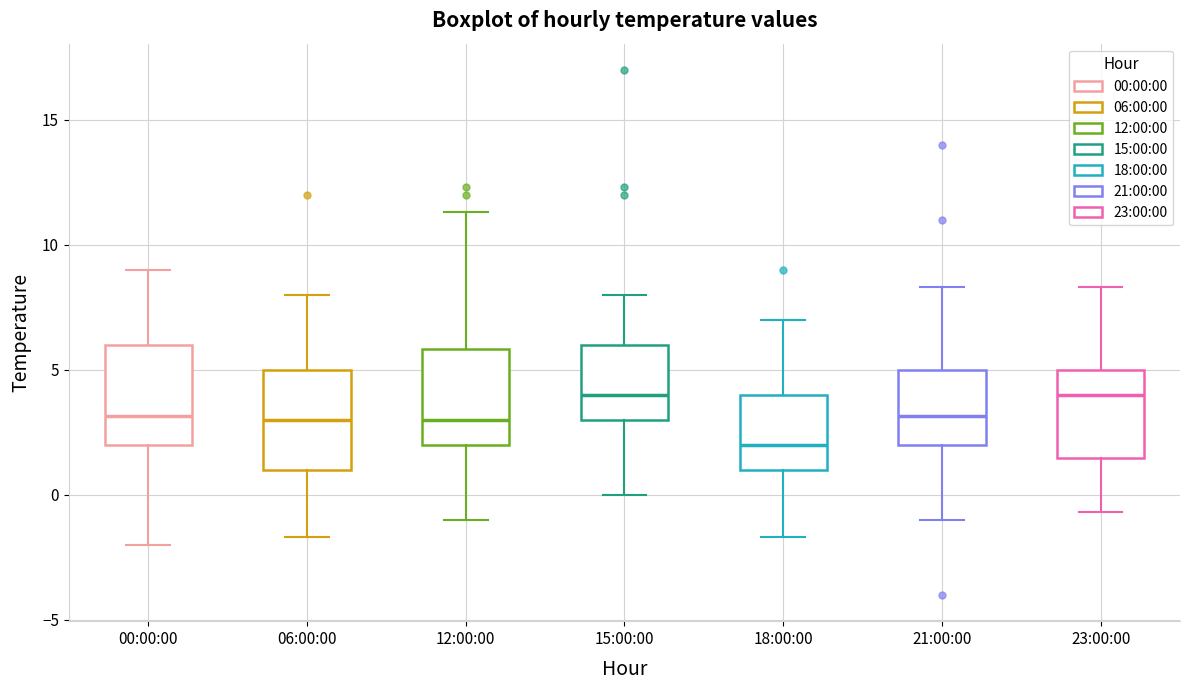

Reading left to right, transcribe this box plot: for each box, give where its median line is, the range the box spans, and where its two whiskers end, as read against the y-axis. The values are not printed on the chart, so give them approximately, as read against the axis.

00:00:00: median 3.0, box 2.0 to 6.0, whiskers -2.0 to 9.0
06:00:00: median 3.0, box 1.0 to 5.0, whiskers -1.5 to 8.0
12:00:00: median 3.0, box 2.0 to 6.0, whiskers -1.0 to 11.5
15:00:00: median 4.0, box 3.0 to 6.0, whiskers 0.0 to 8.0
18:00:00: median 2.0, box 1.0 to 4.0, whiskers -1.5 to 7.0
21:00:00: median 3.0, box 2.0 to 5.0, whiskers -1.0 to 8.5
23:00:00: median 4.0, box 1.5 to 5.0, whiskers -0.5 to 8.5